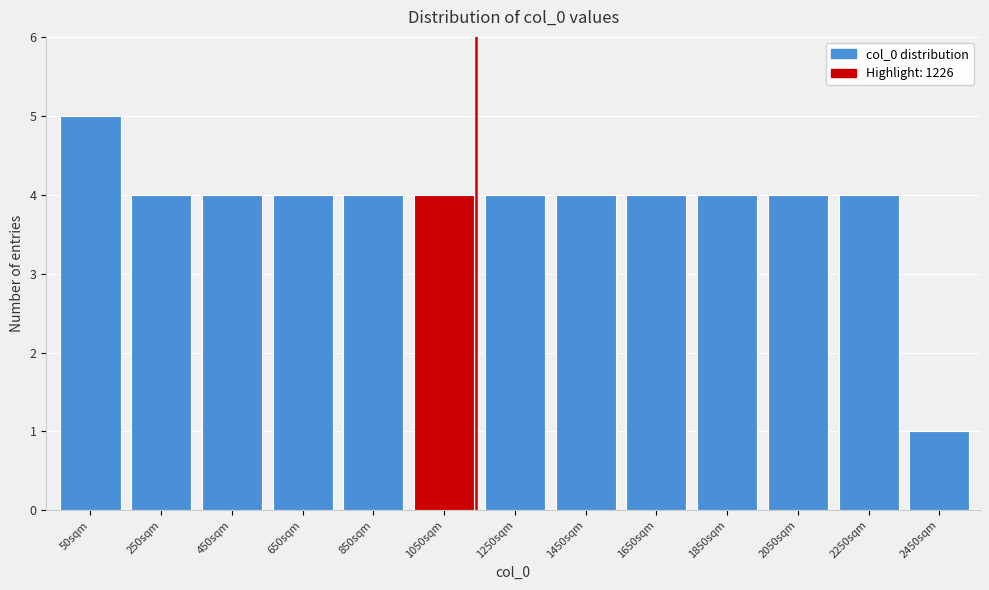

Reading right to left, extract all data points from this chart.

1	4	4	4	4	4	4	4	4	4	4	4	5